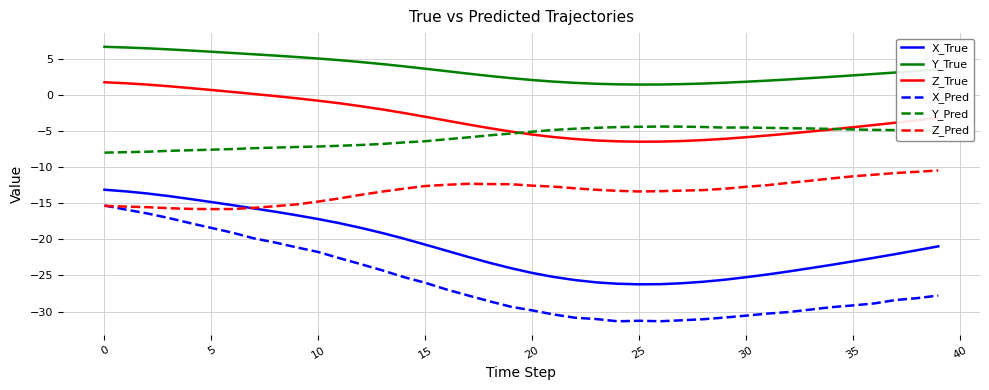

How many lines are shown in the chart?

6